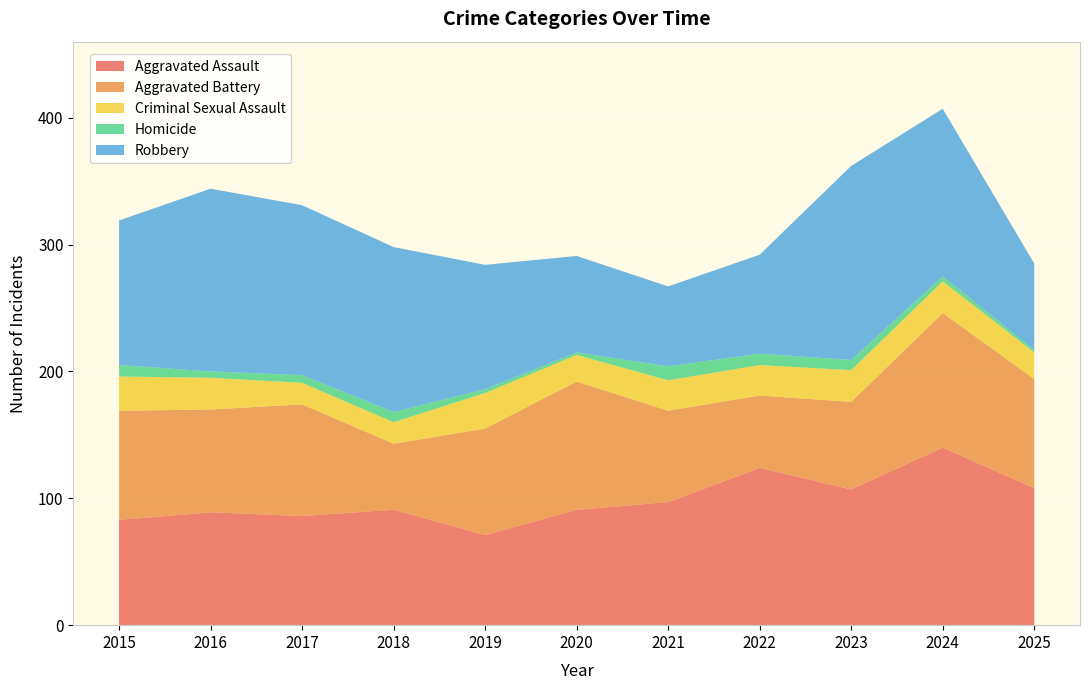

Reading left to right, list all the values displayed in this chart.

Aggravated Assault: 2015=83	2016=89	2017=86	2018=91	2019=71	2020=91	2021=97	2022=124	2023=107	2024=140	2025=108
Aggravated Battery: 2015=86	2016=81	2017=88	2018=52	2019=84	2020=101	2021=72	2022=57	2023=69	2024=106	2025=86
Criminal Sexual Assault: 2015=27	2016=25	2017=17	2018=17	2019=28	2020=21	2021=24	2022=24	2023=25	2024=25	2025=21
Homicide: 2015=9	2016=5	2017=6	2018=8	2019=3	2020=2	2021=11	2022=9	2023=8	2024=4	2025=2
Robbery: 2015=114	2016=144	2017=134	2018=130	2019=98	2020=76	2021=63	2022=78	2023=153	2024=132	2025=68